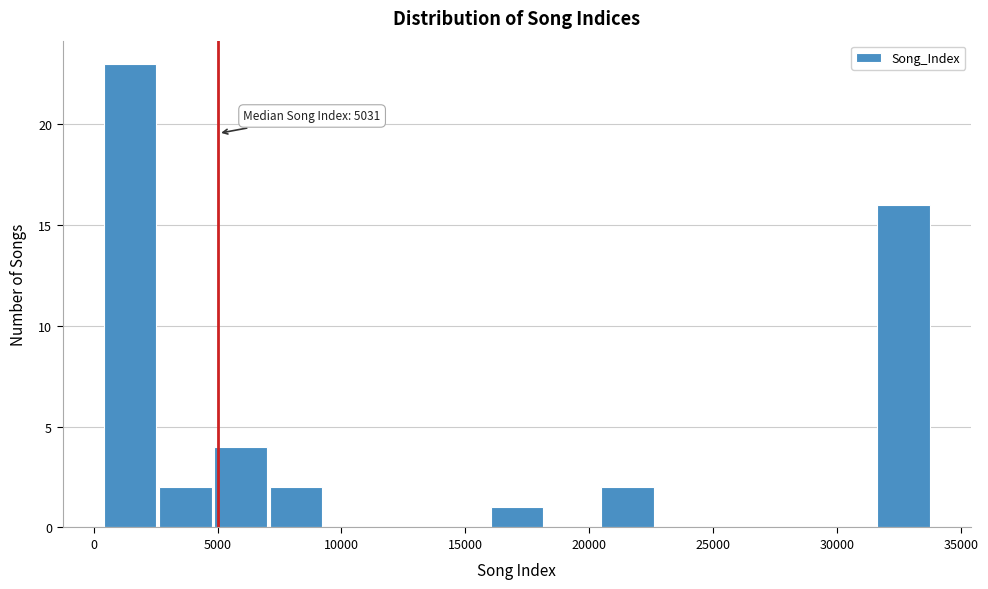

Which range on the x-axis has the tallest bar?

500 to 2500